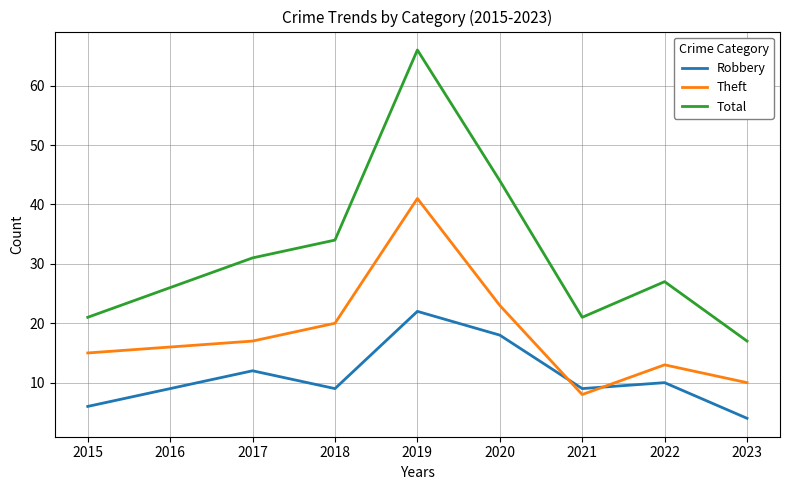

What is the spread (max minus min) of values at 2015?

15